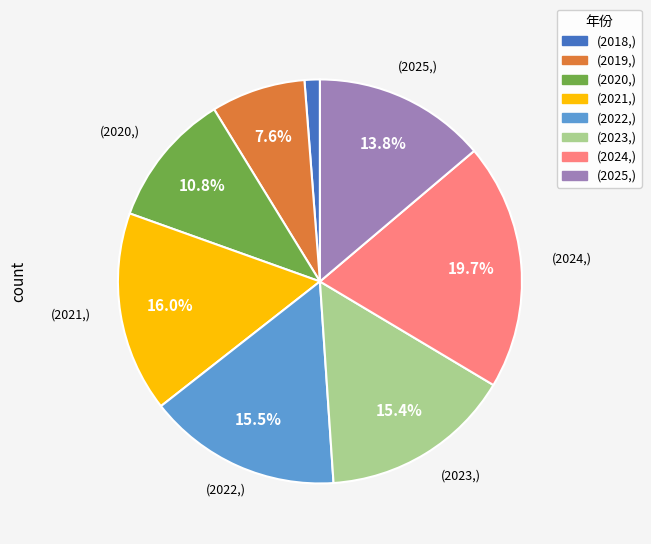

Does any single category account for the majority?

No